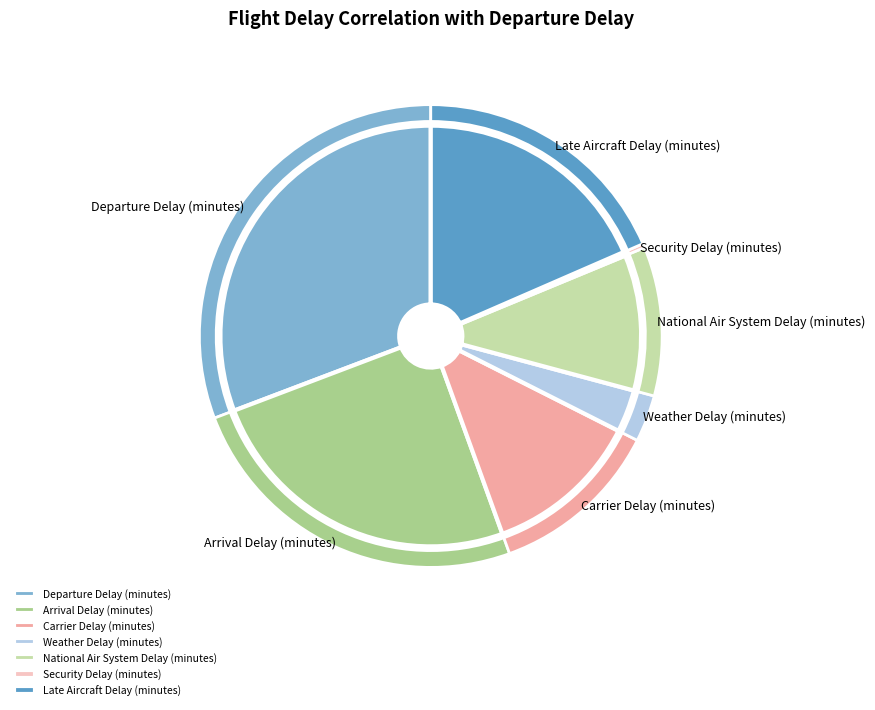

Which has a higher value, Security Delay (minutes) or Departure Delay (minutes)?

Departure Delay (minutes)